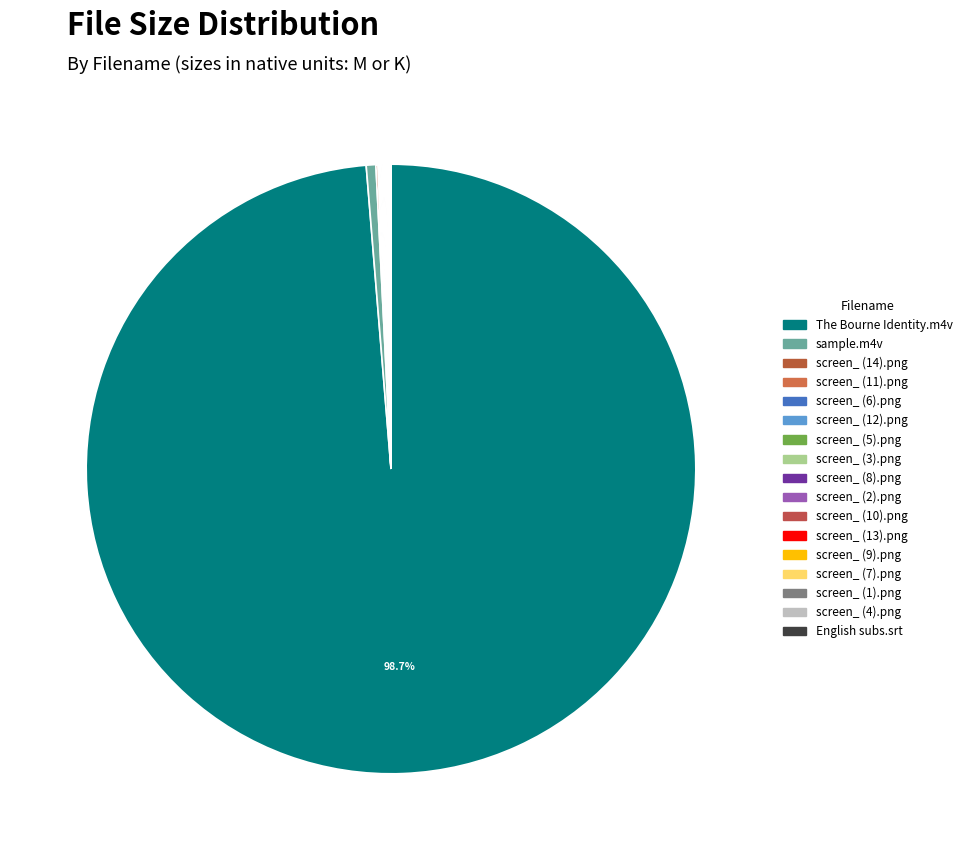

Count the number of slices in the pie.

17